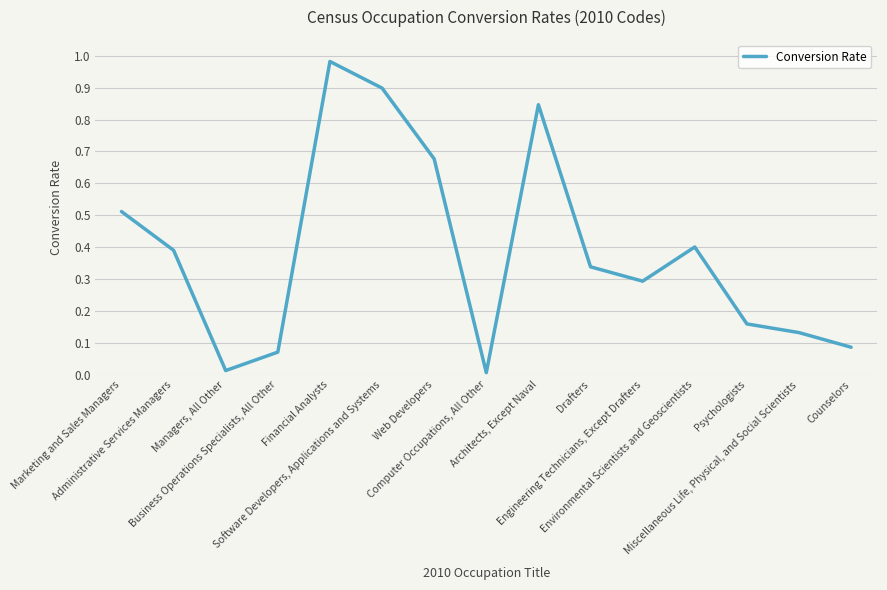

Where is the first local maximum?

Financial Analysts